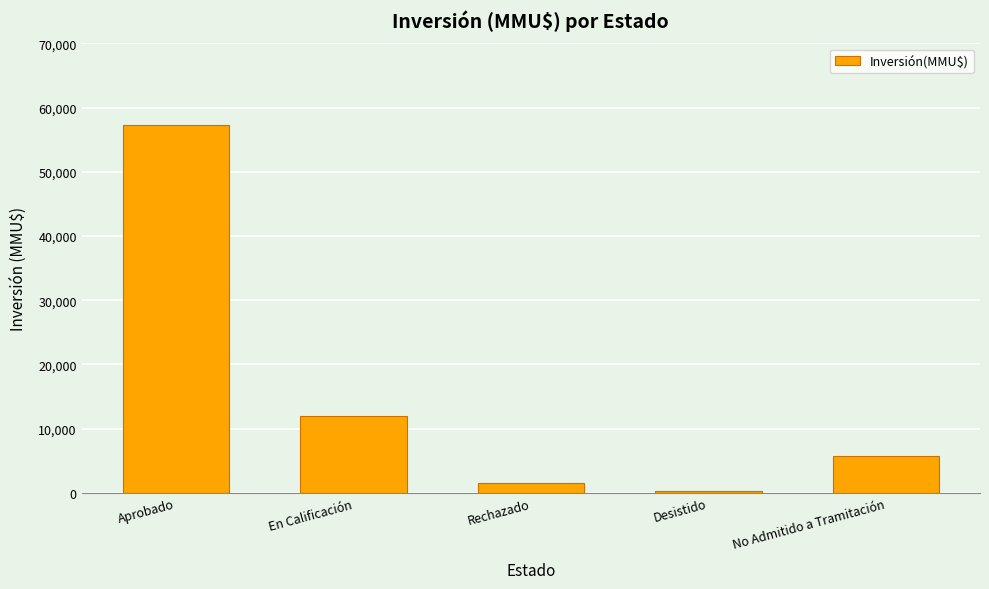

Read the value at No Admitido a Tramitación, to the nearest 50.

5700